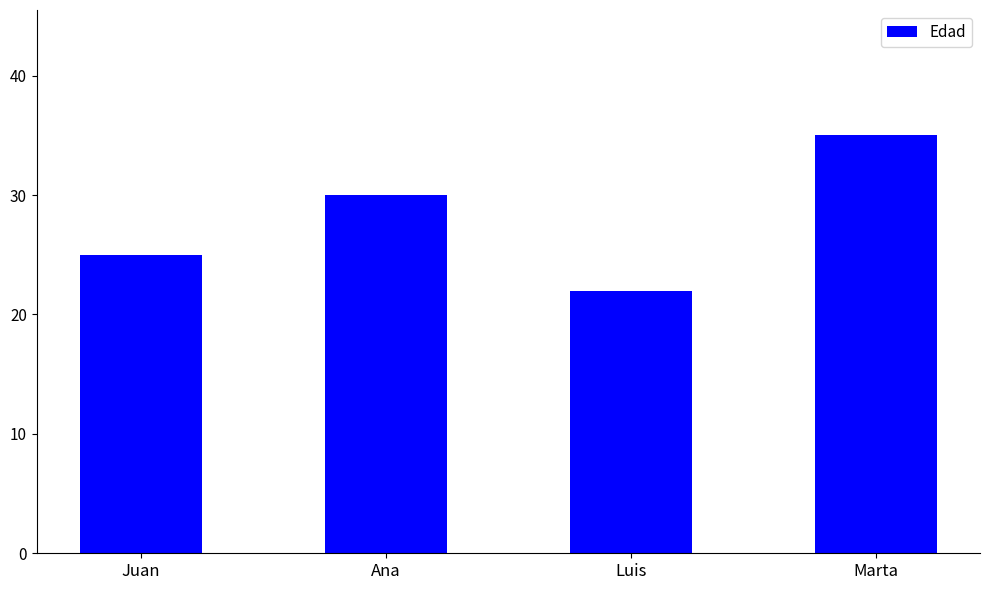

What is the approximate value at Marta, to the nearest 10?

40